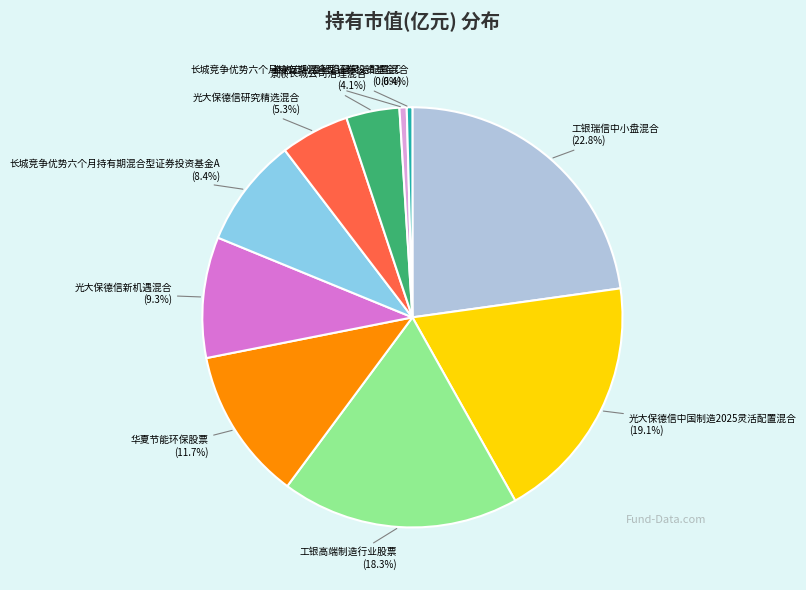

Does any single category account for the majority?

No